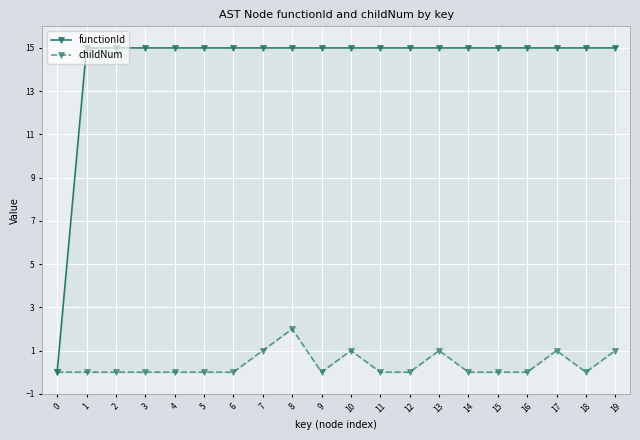

Reading left to right, list all the values displayed in this chart.

functionId: 0	15	15	15	15	15	15	15	15	15	15	15	15	15	15	15	15	15	15	15
childNum: 0	0	0	0	0	0	0	1	2	0	1	0	0	1	0	0	0	1	0	1